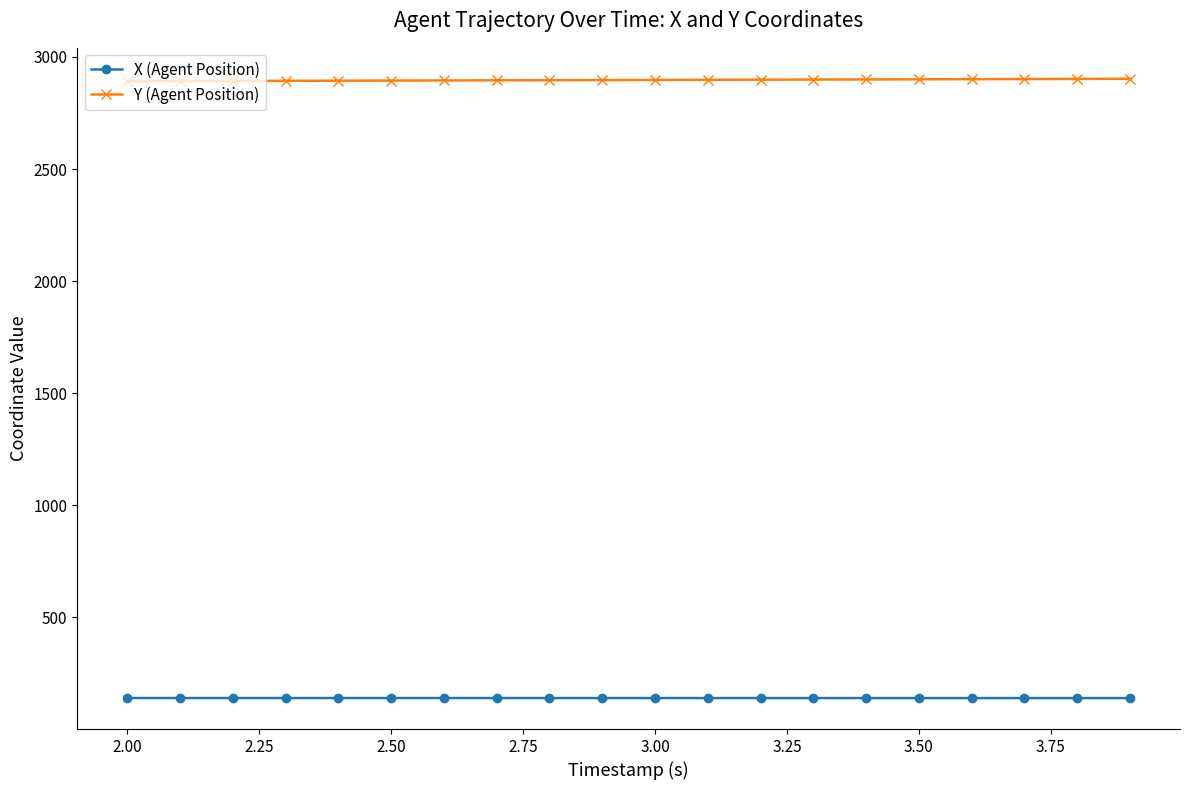

Which series has the largest total across all categories?

Y (Agent Position)